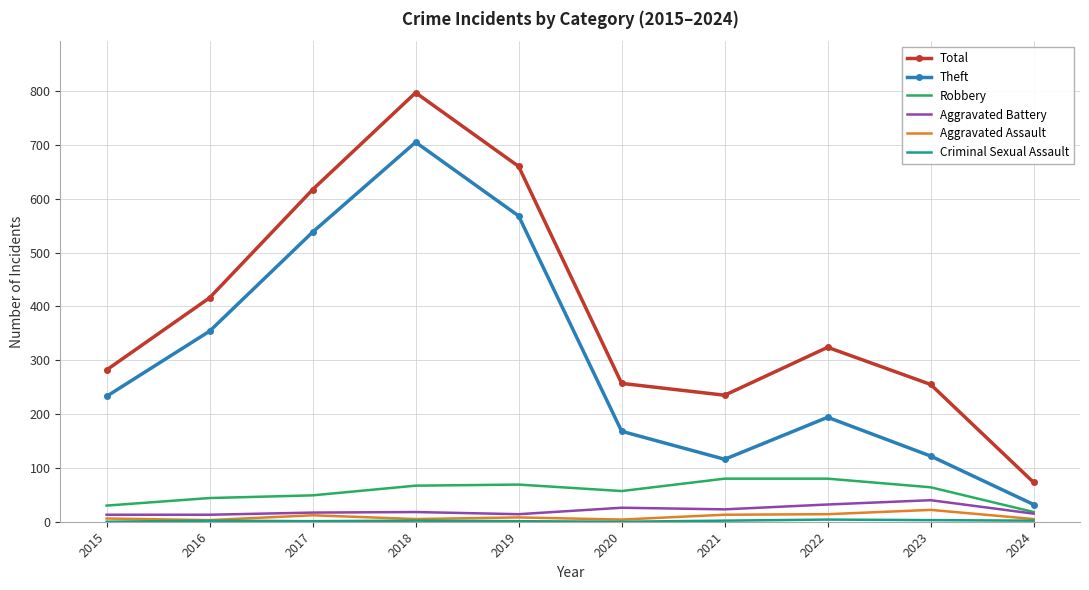

True or false: Total and Robbery cross at least once.

False